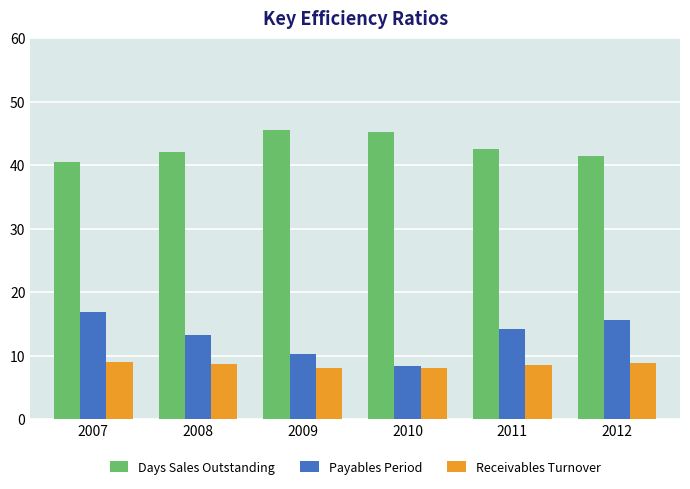

What is the difference between the highest and lowest values at 2009?

37.5